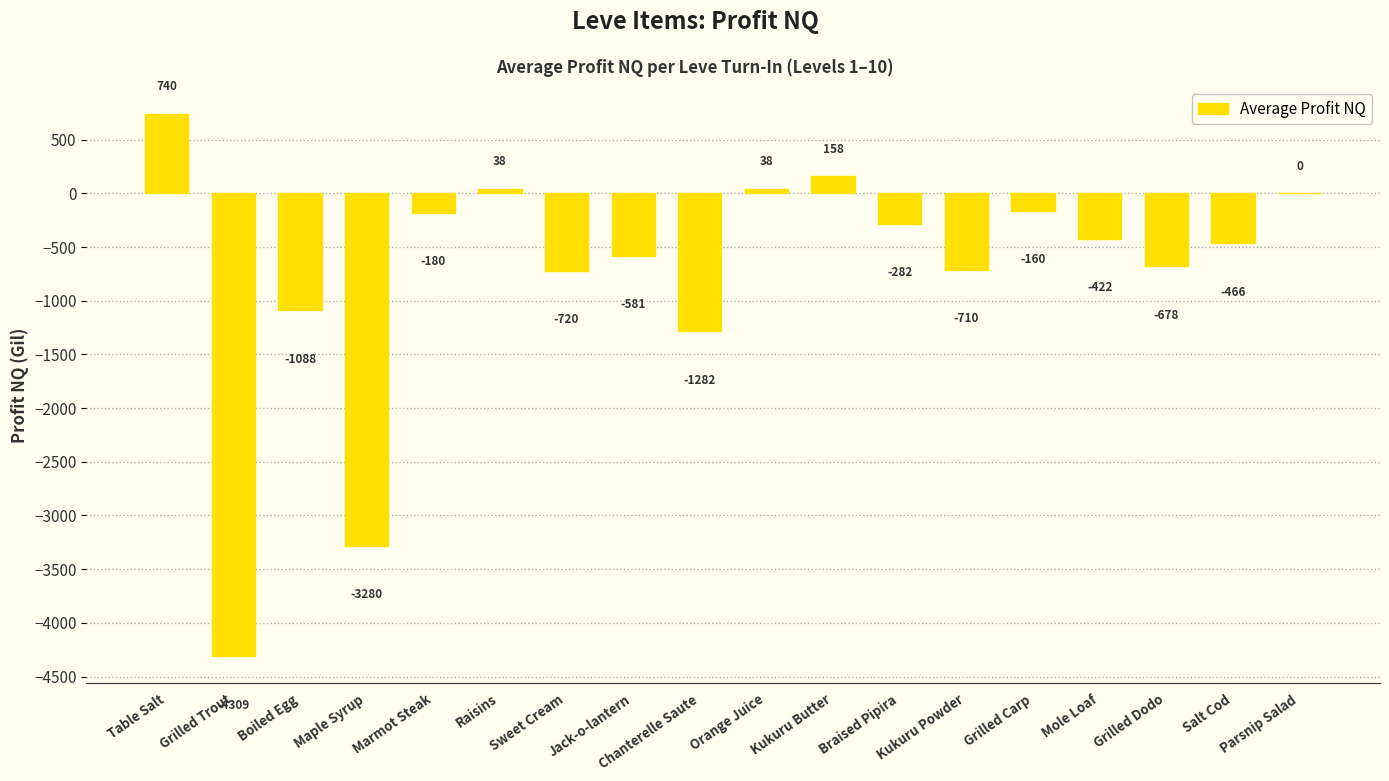

How many categories are shown in the chart?

18